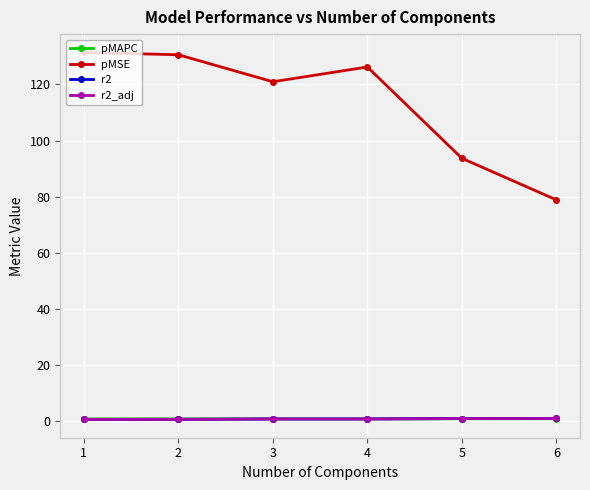

What is the difference between the second highest and second lowest values in the pMAPC series?

0.1